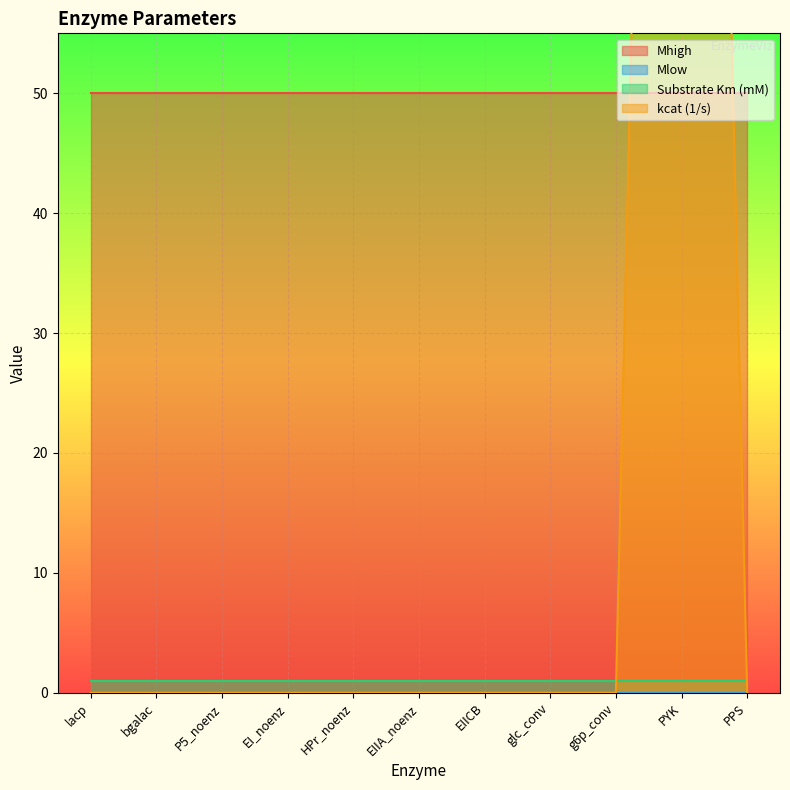

At PYK, list the series in order from smallest to largest.

Mlow, Substrate Km (mM), Mhigh, kcat (1/s)